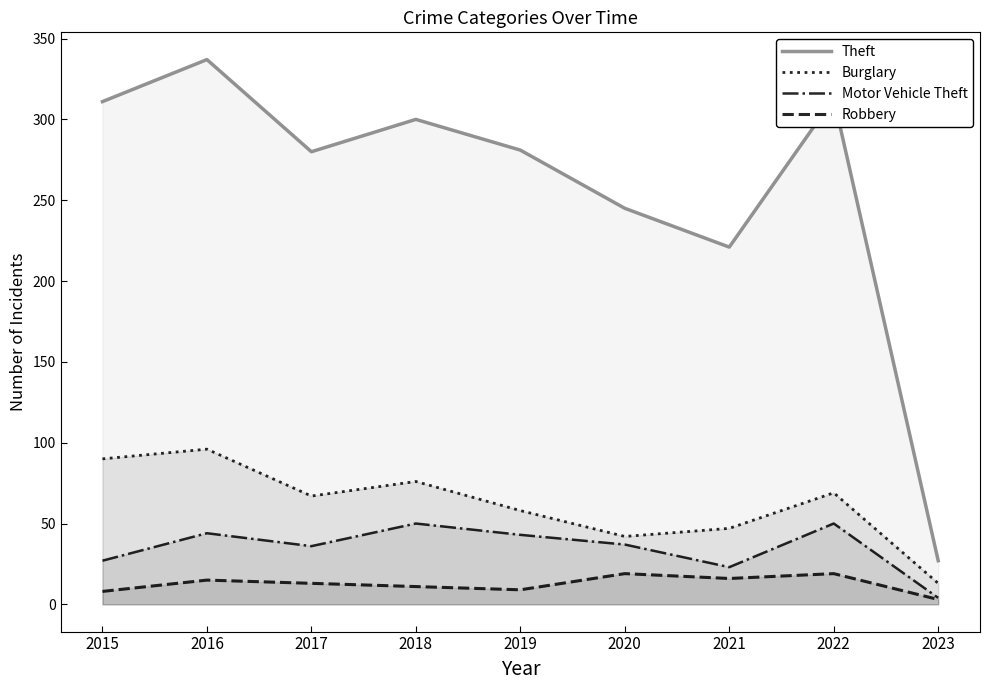

What is the value of the Robbery point at the 8th from the left?

19